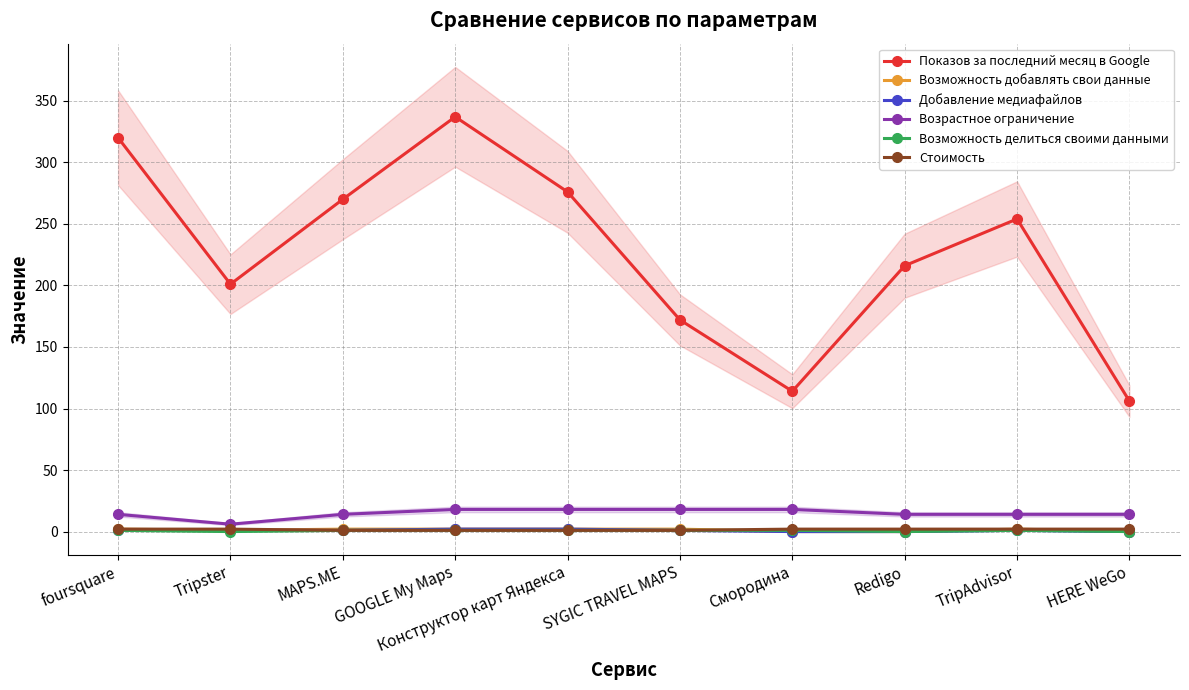

List the series in order of their peak value, highest first.

Показов за последний месяц в Google, Возрастное ограничение, Возможность добавлять свои данные, Добавление медиафайлов, Стоимость, Возможность делиться своими данными